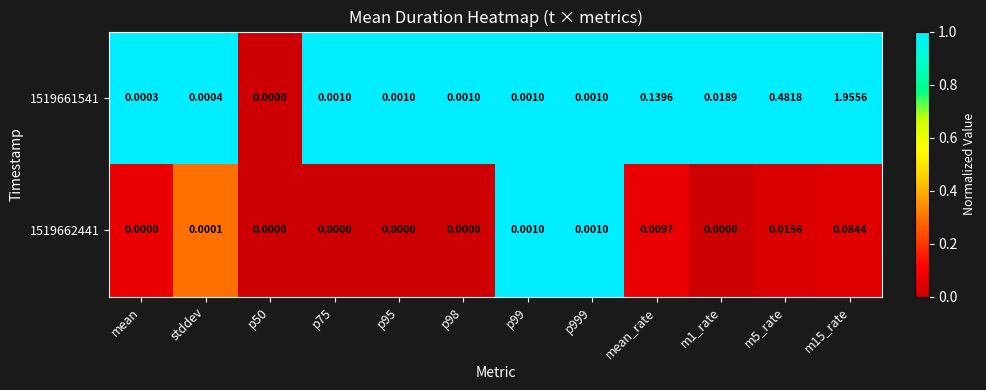

Is the value of 1519662441 at m15_rate greater than the value of 1519661541 at m5_rate?

No